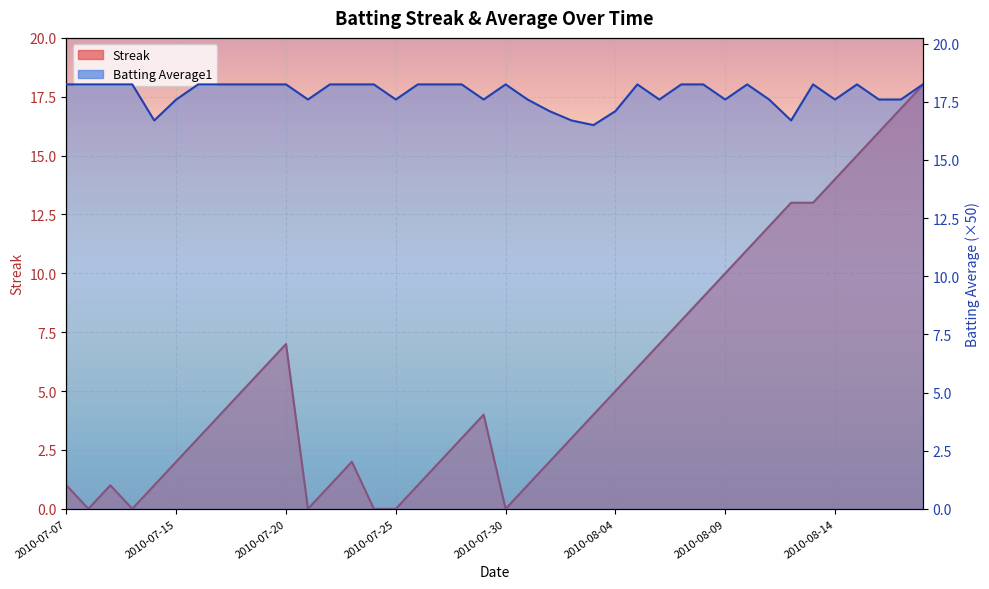

Which category has the lowest value in the Streak series?

2010-07-08